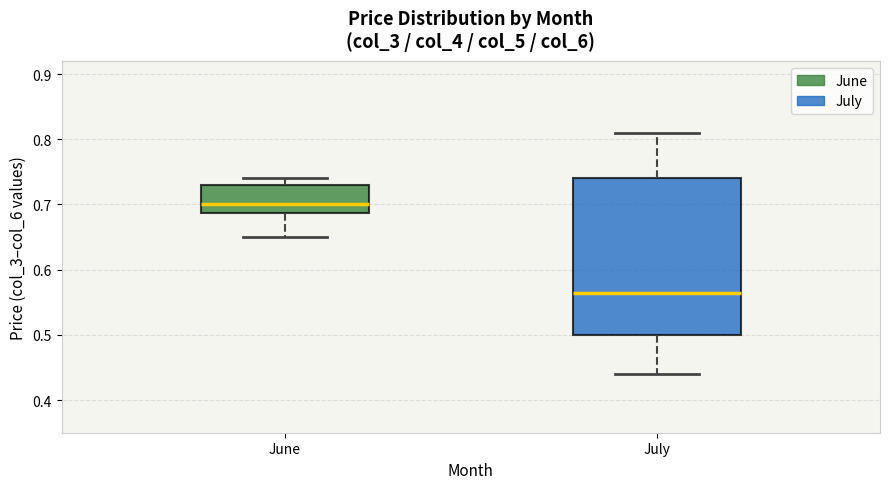

Where does the upper whisker of the box for July end on the y-axis? The values are not printed on the chart, so give them approximately, as read against the axis.

0.81